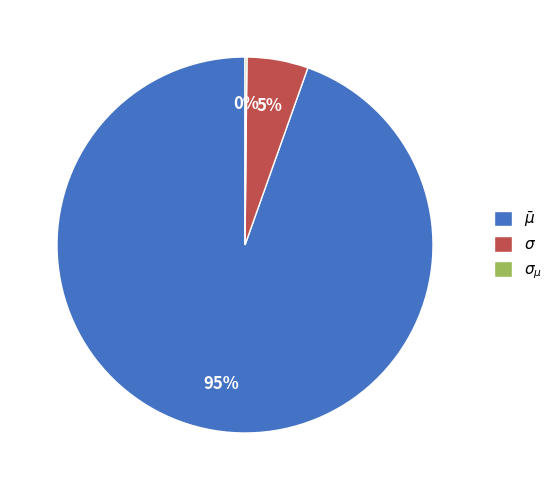

To the nearest percent, what is the average slice percentage?

33%